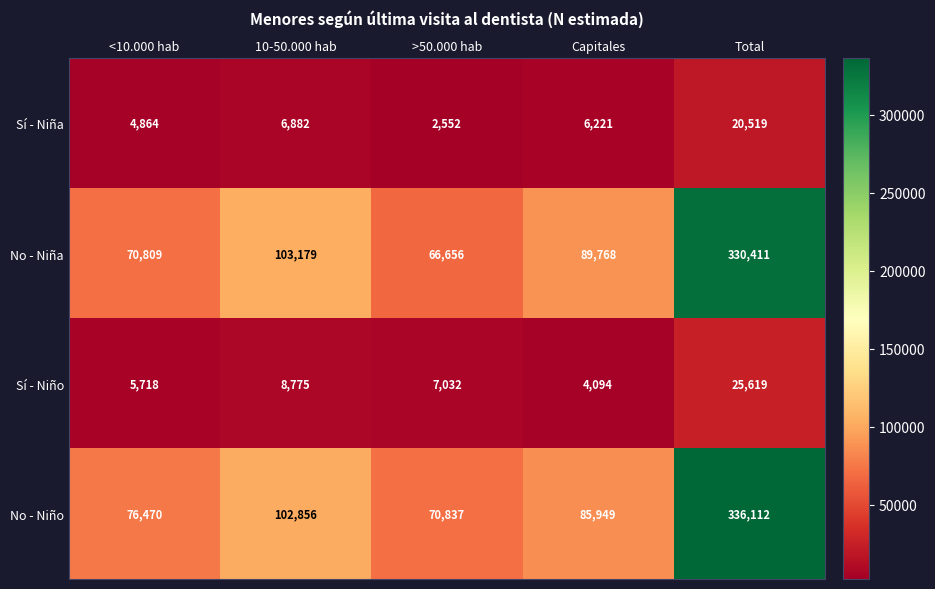

The No - Niña series shows 70809 at <10.000 hab. True or false?

True